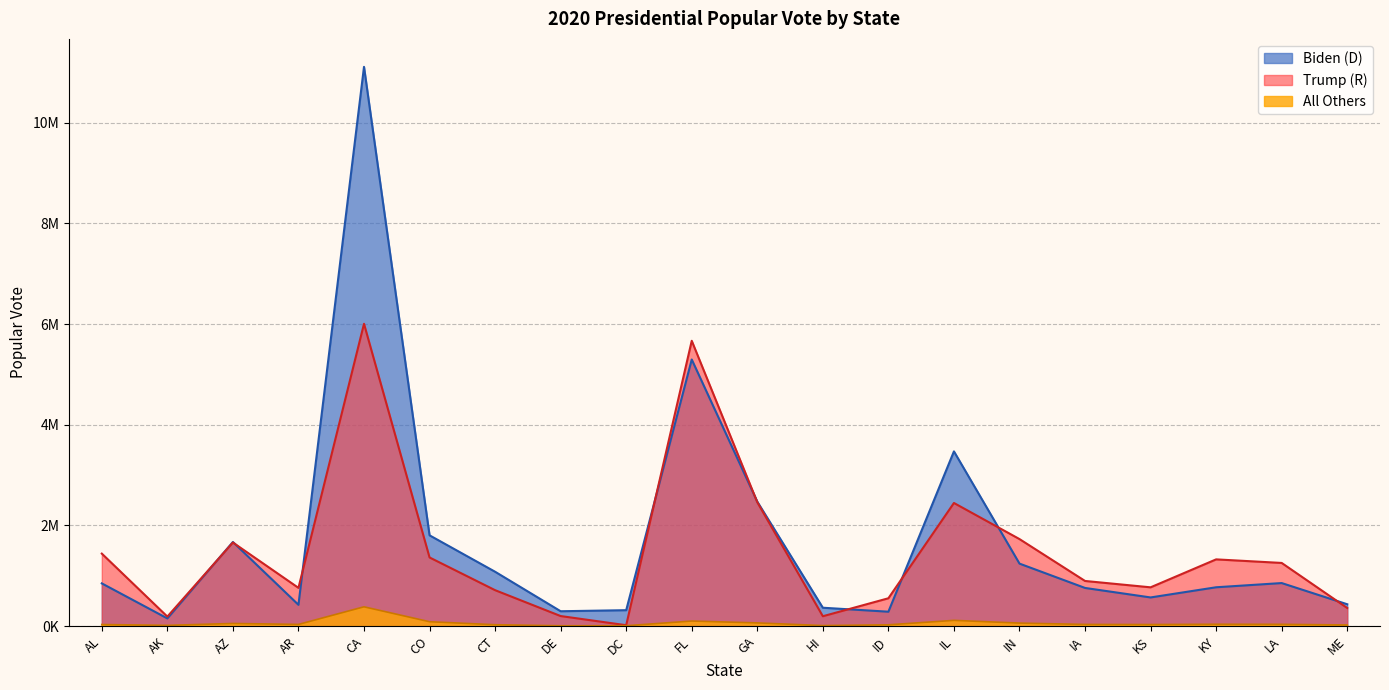

What is the difference between the All Others values at CA and KY?

346575